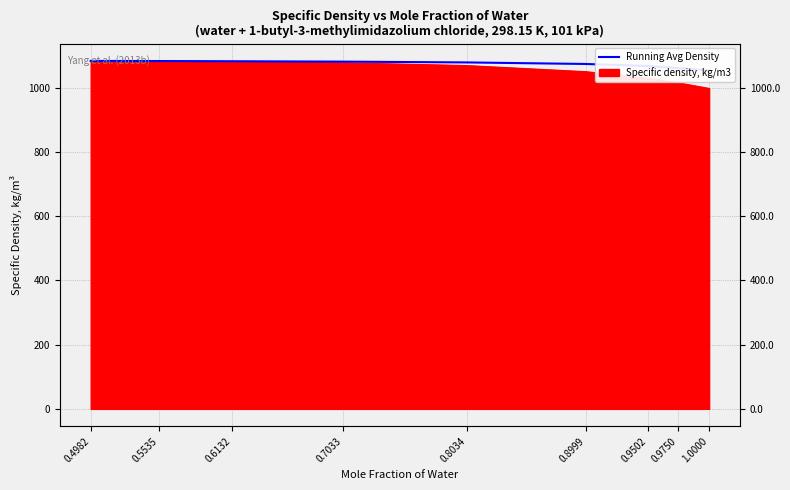

Approximately how many times larger is the value at 0.4982 compared to 0.5535?

1.0